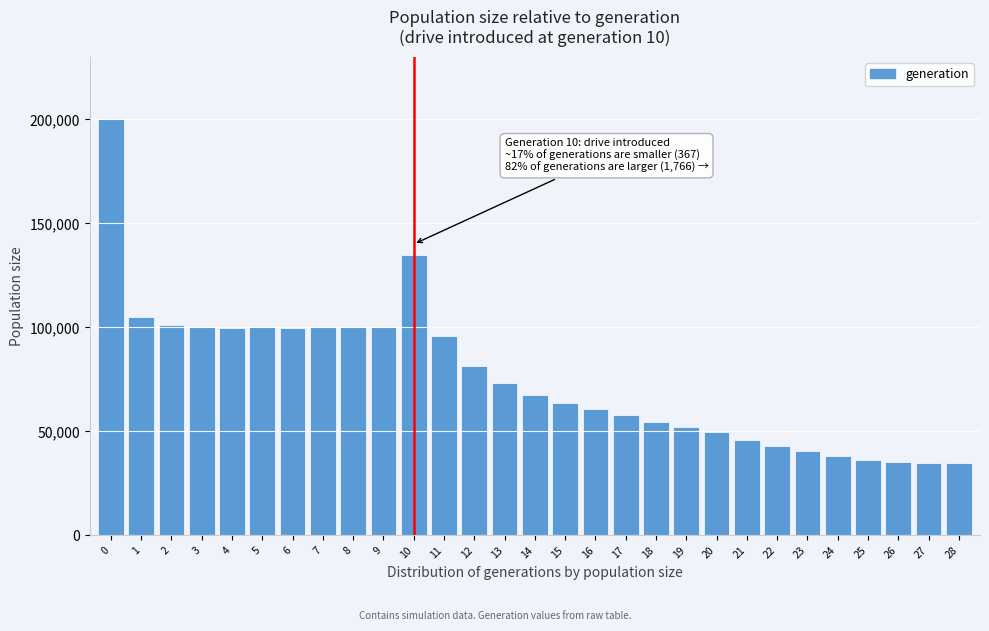

Is it true that the value at 1 is 174229?

False